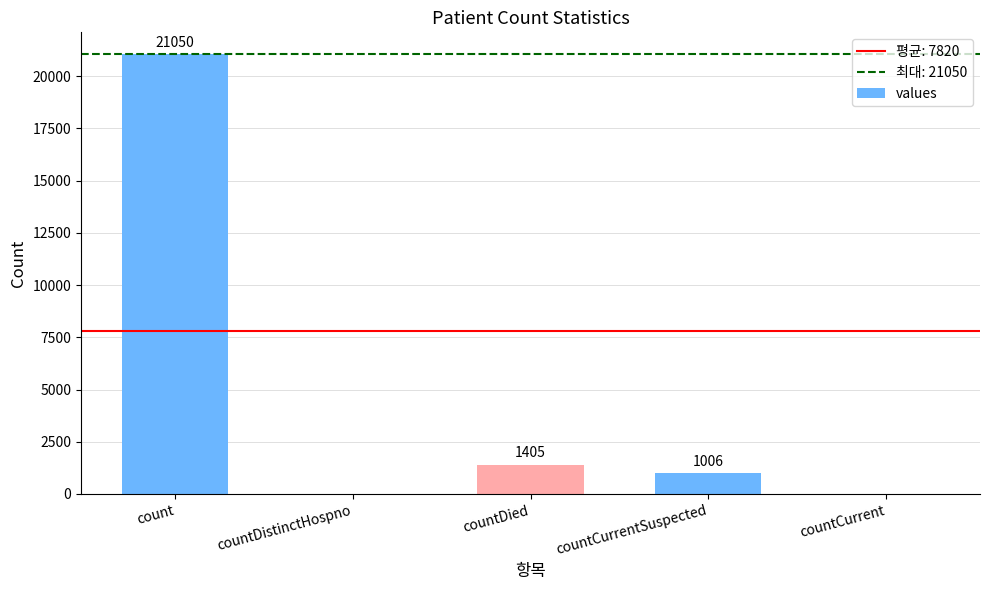

What is the change in value from count to countCurrent?

-21050